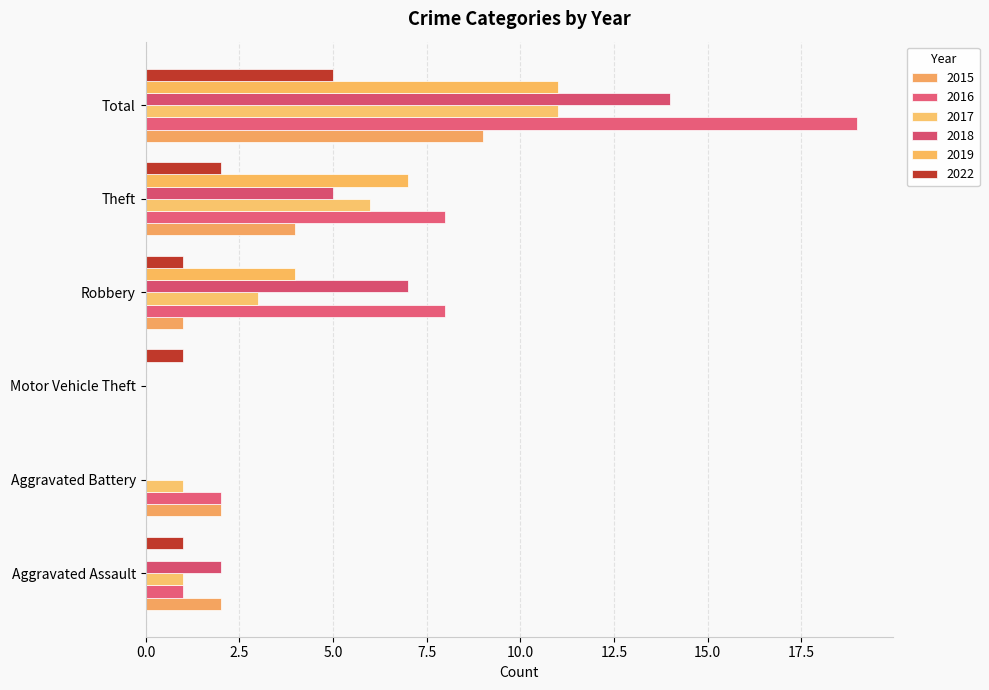

Where is 2019 nearest to the value 5?

Robbery